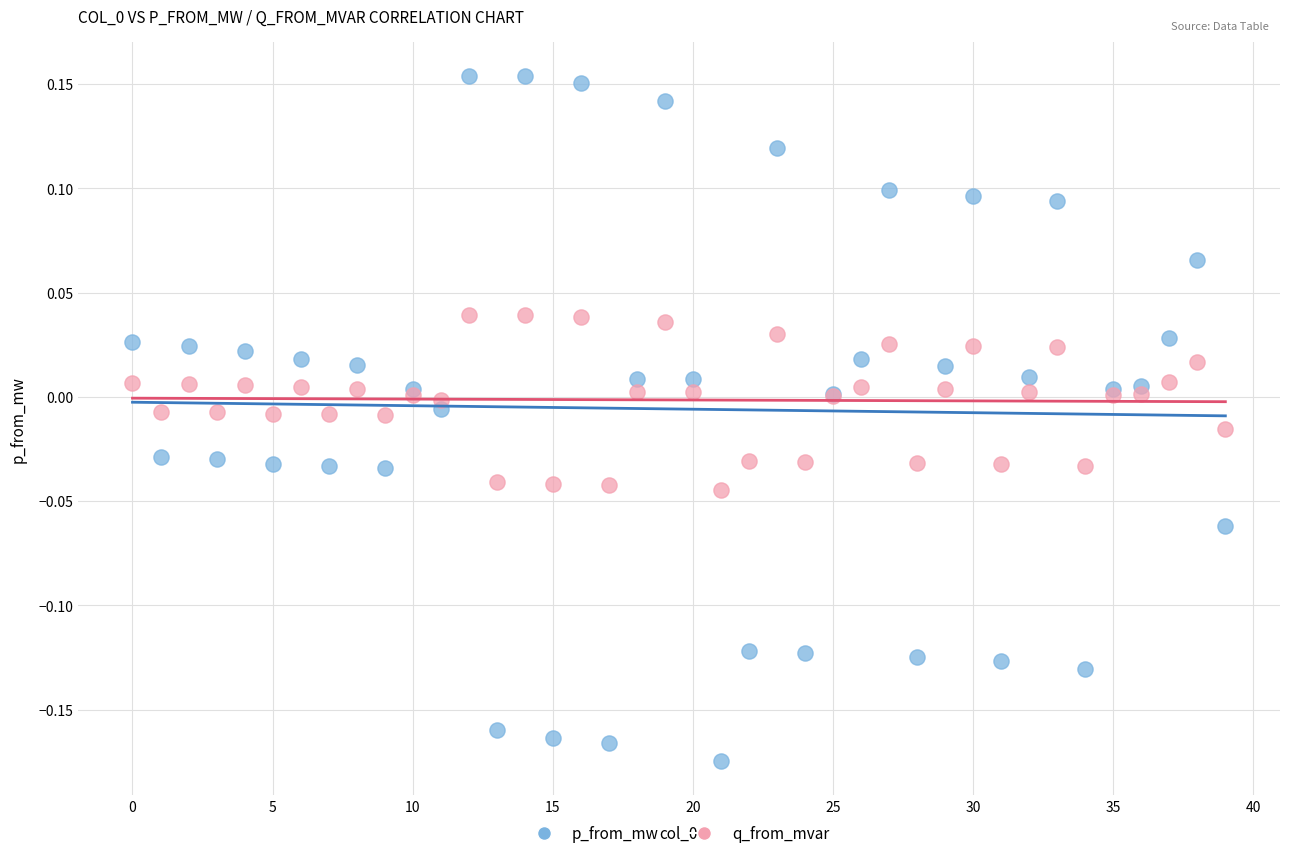

Which series has the largest Y range (max minus min)?

p_from_mw